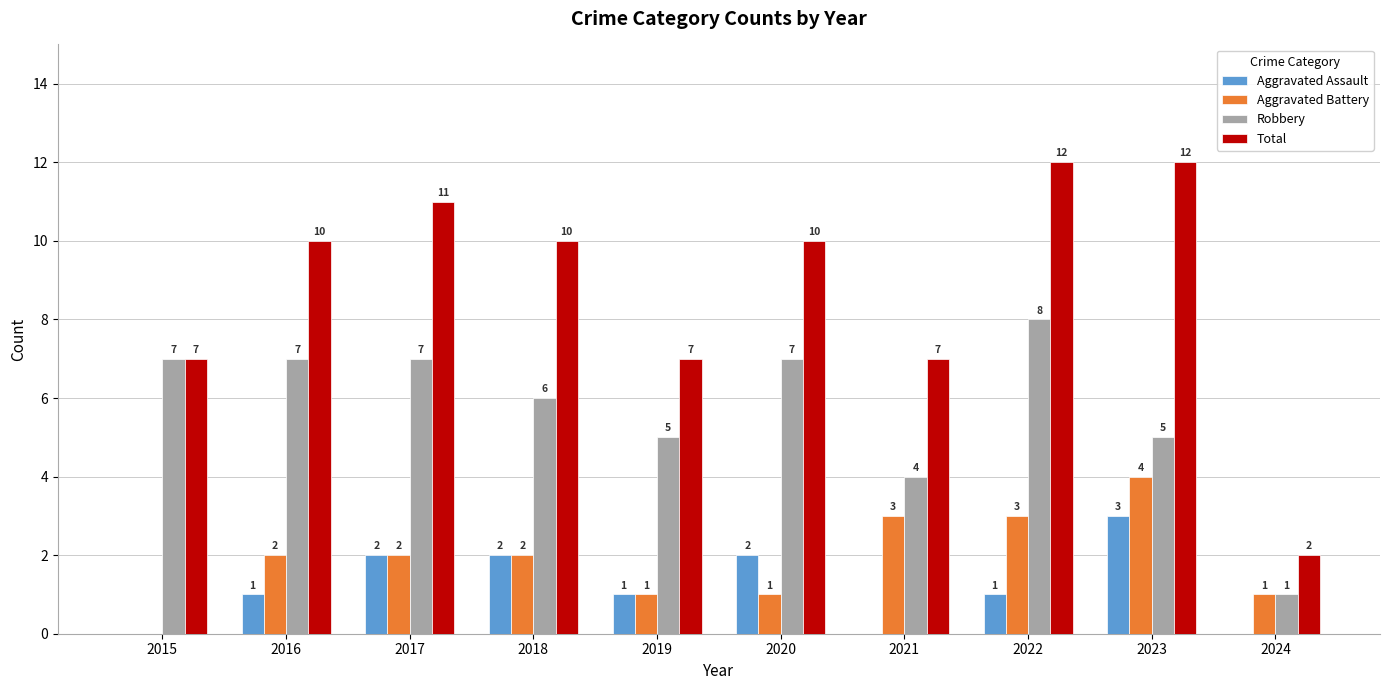

True or false: Total has a value of 10 at 2016.

True